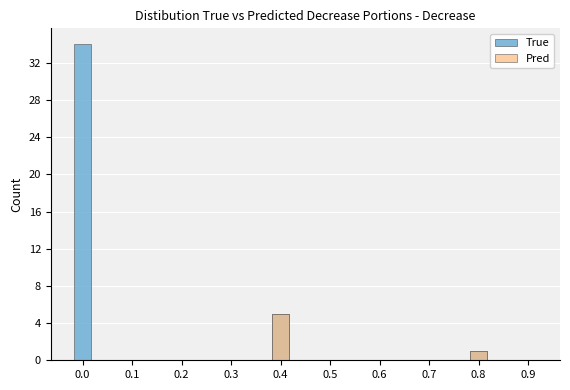

Reading right to left, what are all the values shown in this chart?

True: 0.9=0	0.8=1	0.7=0	0.6=0	0.5=0	0.4=5	0.3=0	0.2=0	0.1=0	0.0=34
Pred: 0.9=0	0.8=1	0.7=0	0.6=0	0.5=0	0.4=5	0.3=0	0.2=0	0.1=0	0.0=0